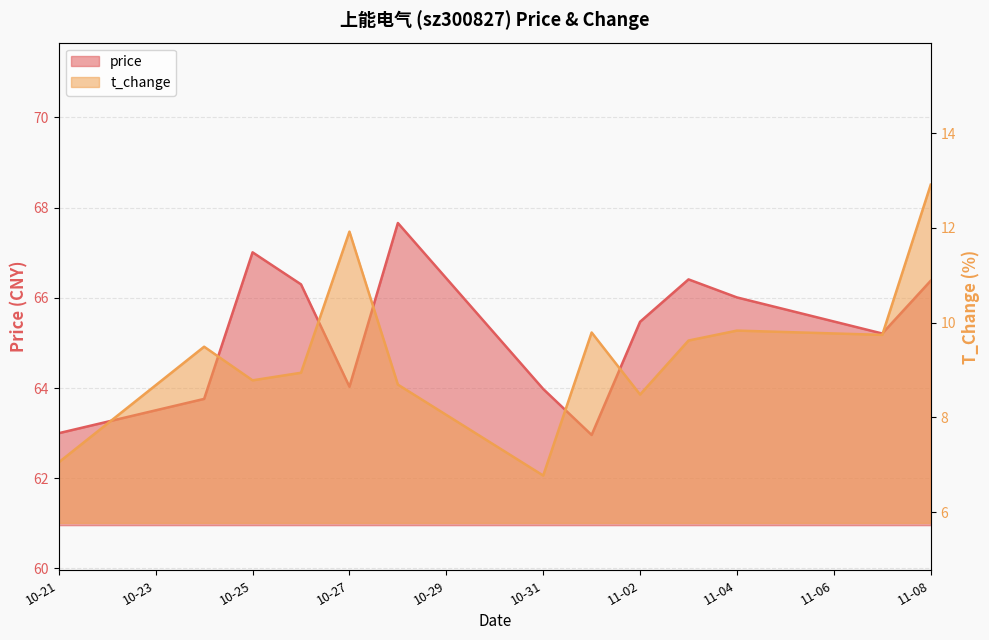

What is the smallest value displayed?

6.8